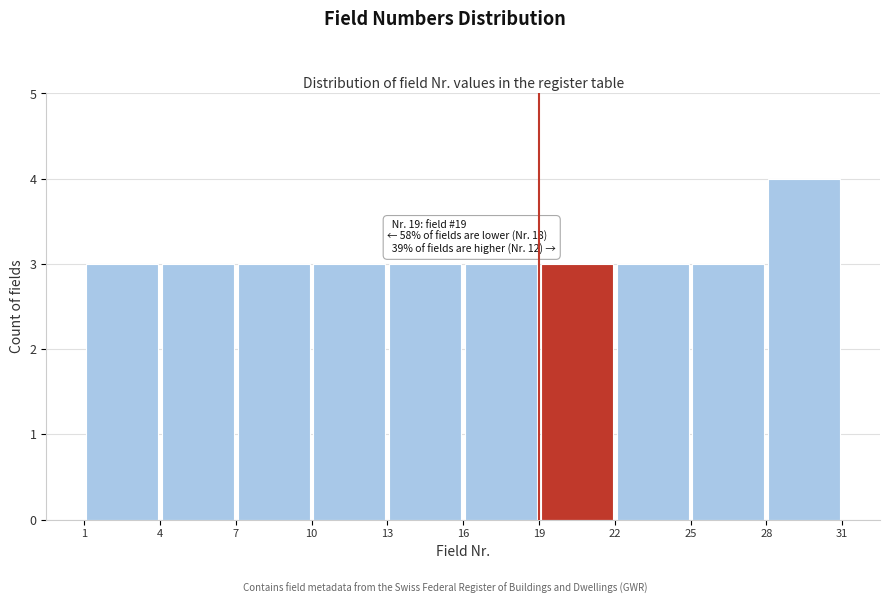

Which range on the x-axis has the tallest bar?

28 to 31